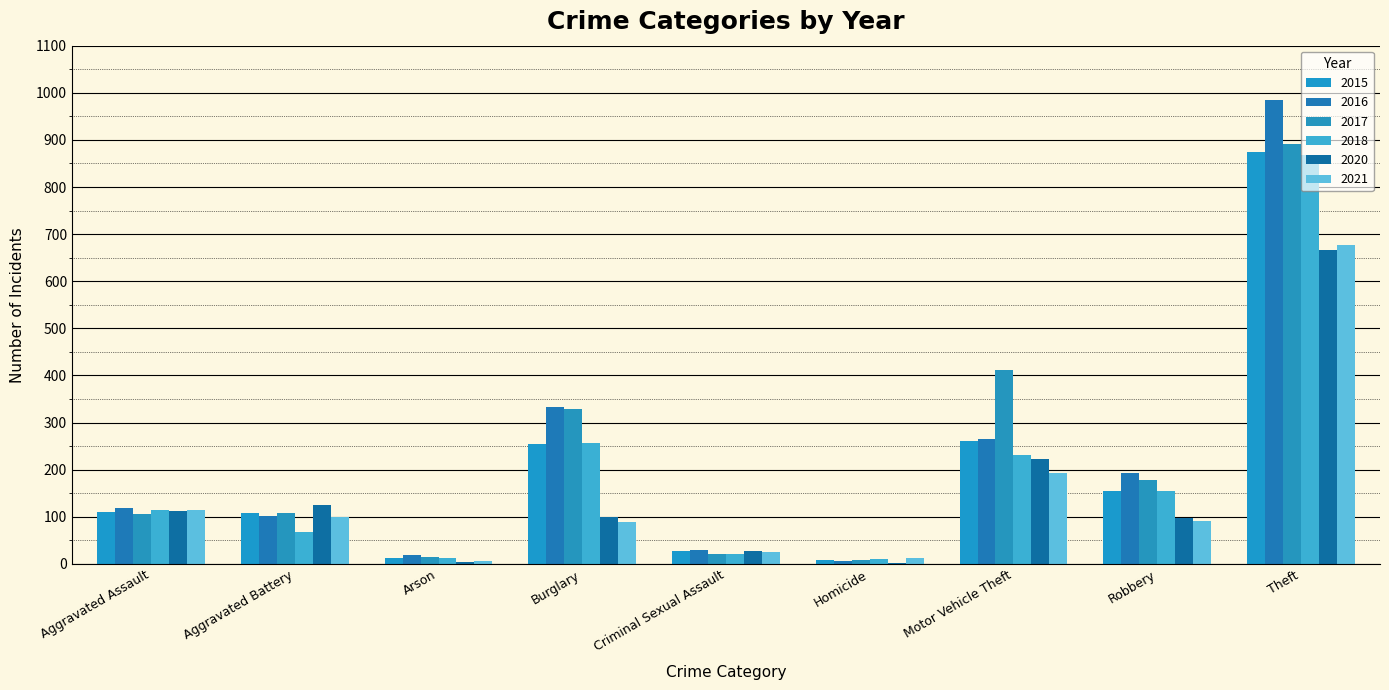

Are the bars grouped side by side (vs. stacked)?

Yes